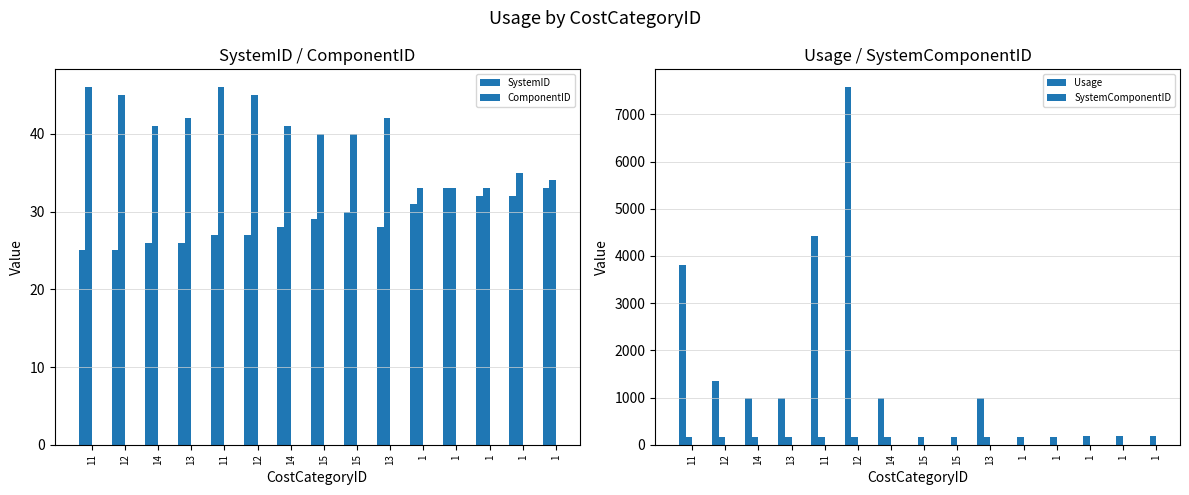

What is the label of the 15th bar from the right?

11